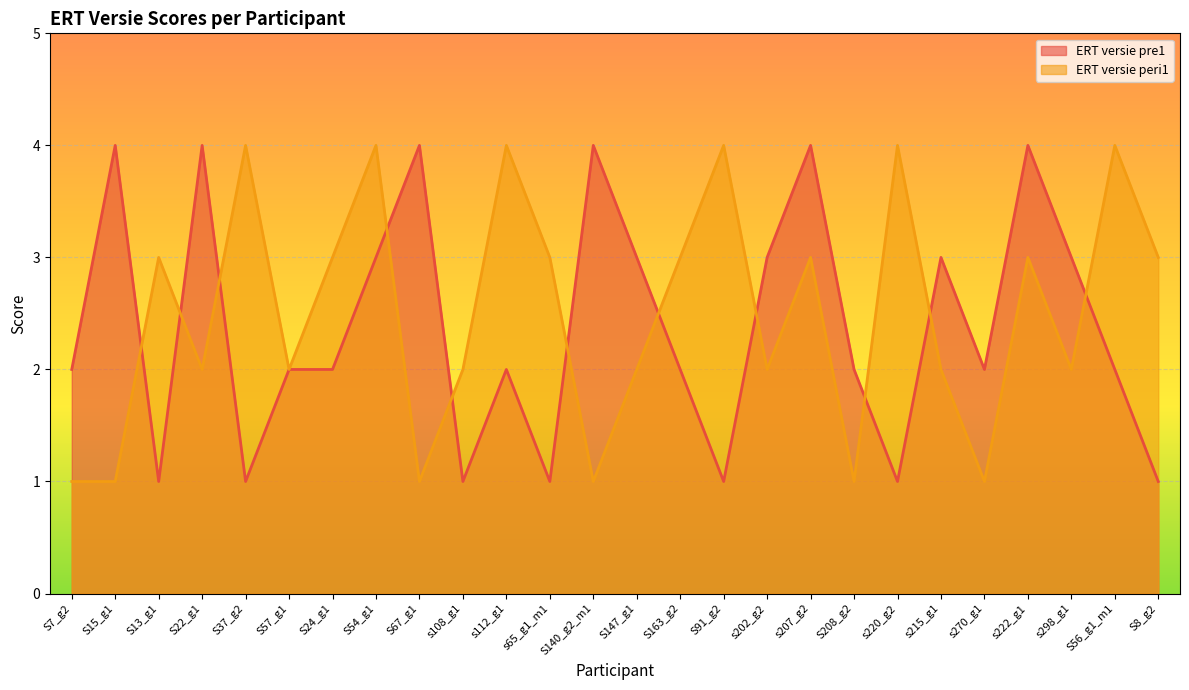

What are all the series names shown in the legend?

ERT versie pre1, ERT versie peri1